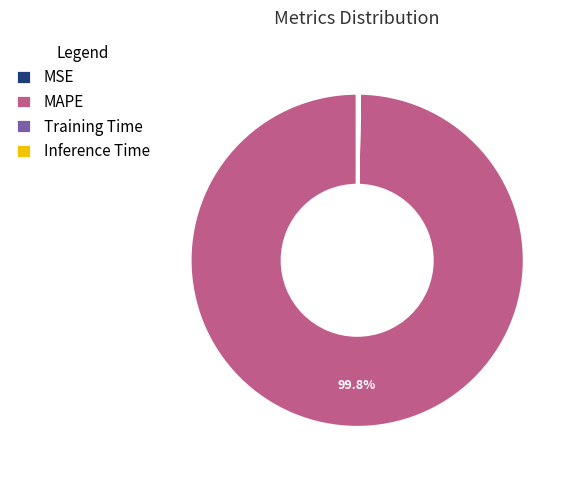

Is there a majority slice in this chart?

Yes